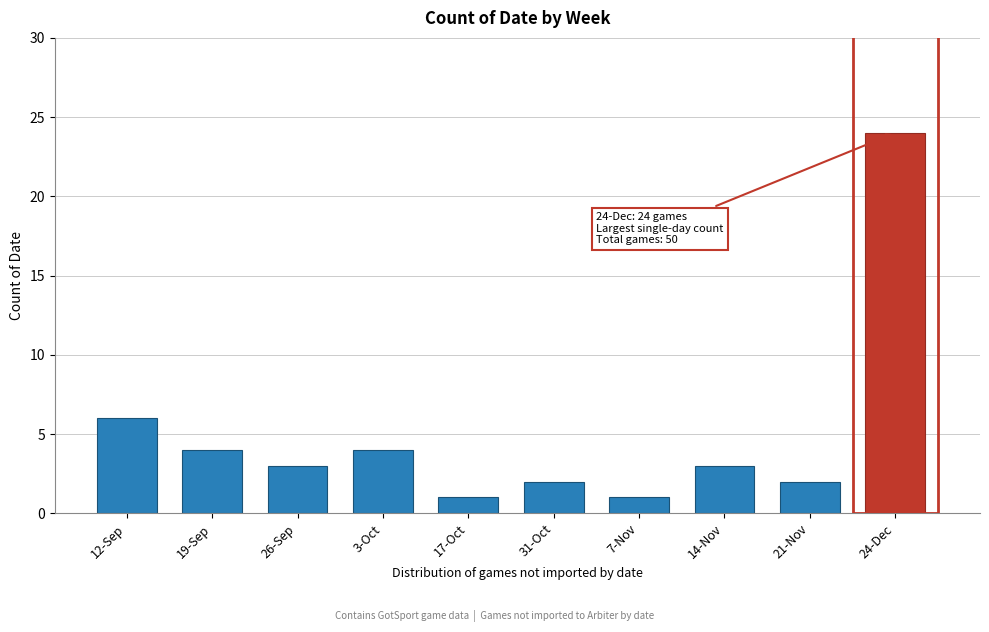

Reading left to right, transcribe all the data shown in this chart.

12-Sep=6	19-Sep=4	26-Sep=3	3-Oct=4	17-Oct=1	31-Oct=2	7-Nov=1	14-Nov=3	21-Nov=2	24-Dec=24